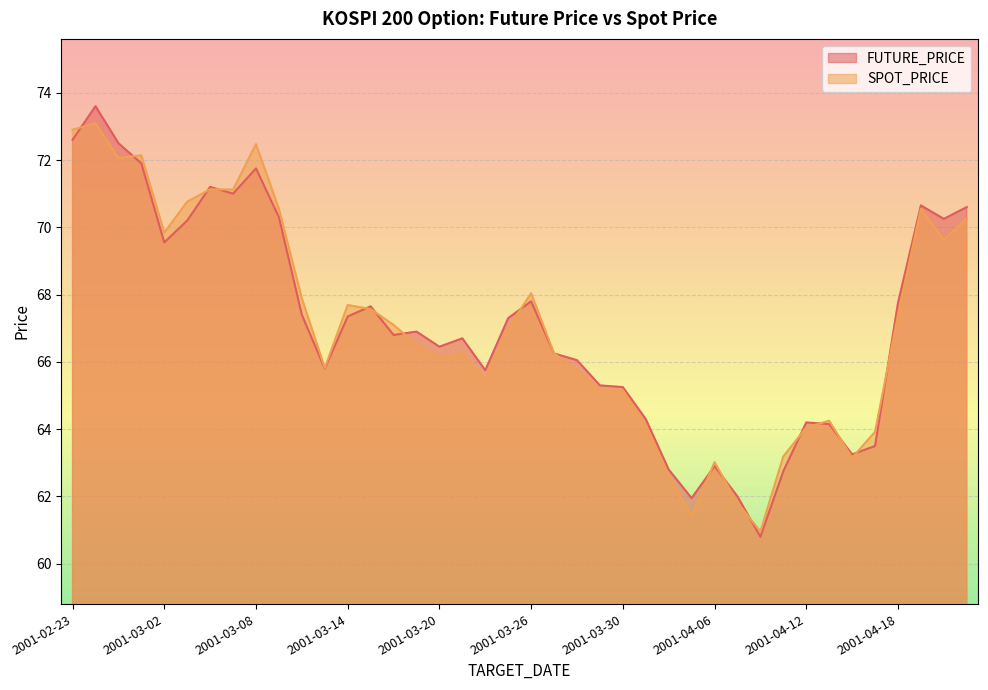

At which label does SPOT_PRICE reach its minimum?

2001-04-10